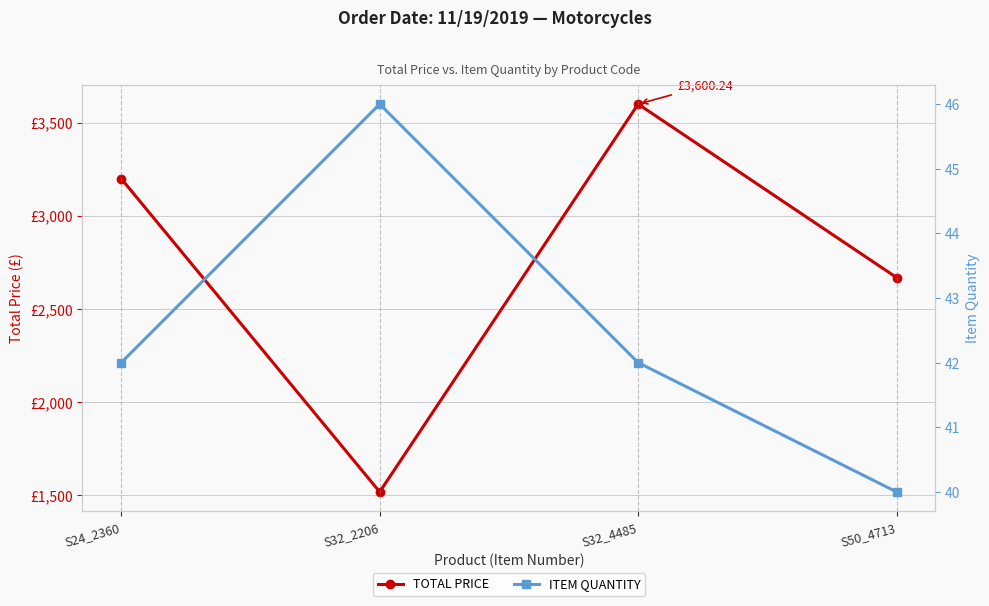

Reading right to left, list all the values displayed in this chart.

TOTAL PRICE: S50_4713=2668.8	S32_4485=3600.2	S32_2206=1517.5	S24_2360=3200.0
ITEM QUANTITY: S50_4713=40.0	S32_4485=42.0	S32_2206=46.0	S24_2360=42.0